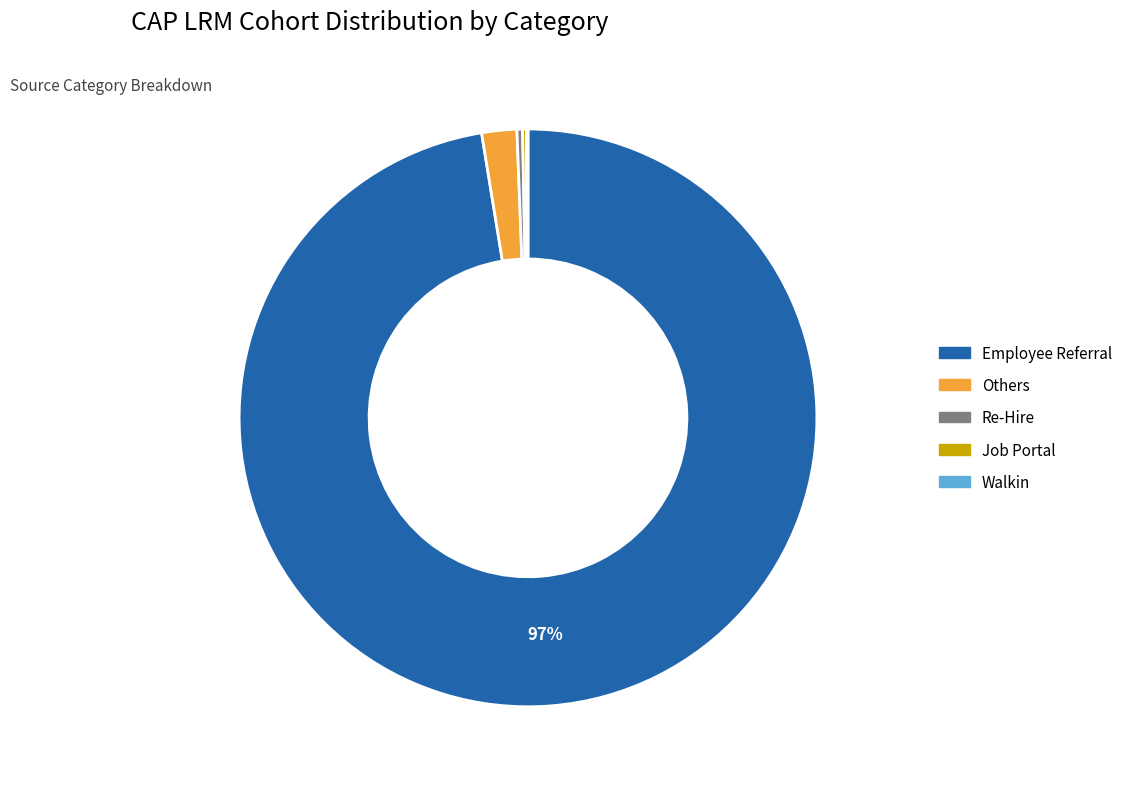

Does any single category account for the majority?

Yes